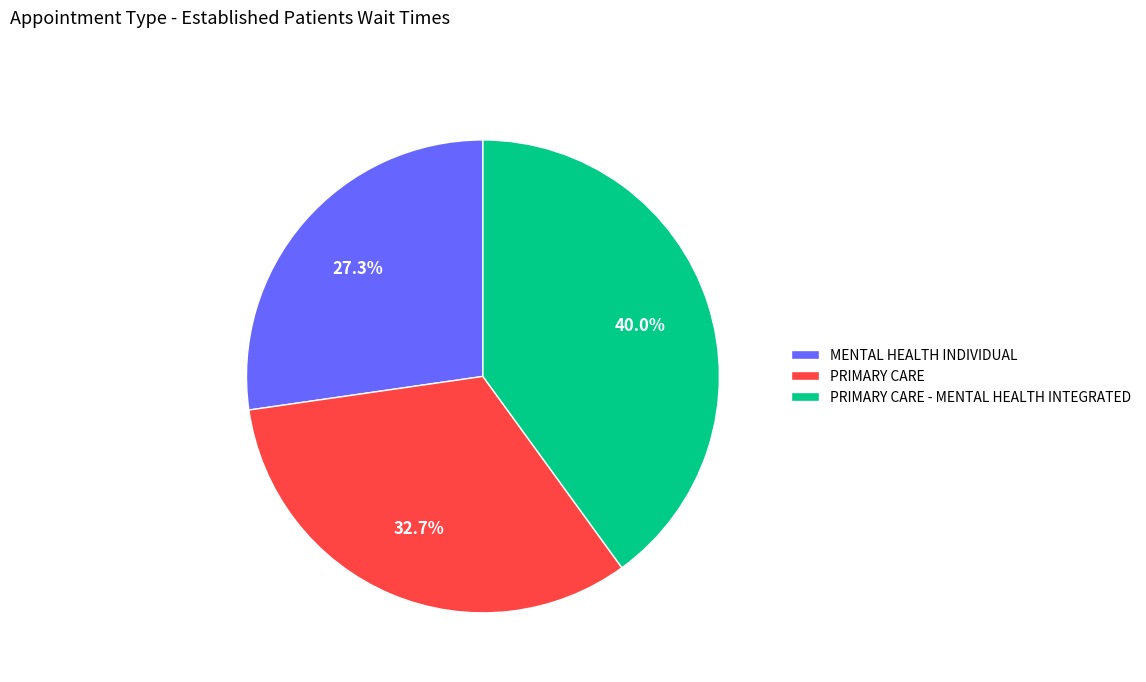

To the nearest percent, what percentage of the pie is MENTAL HEALTH INDIVIDUAL?

27%